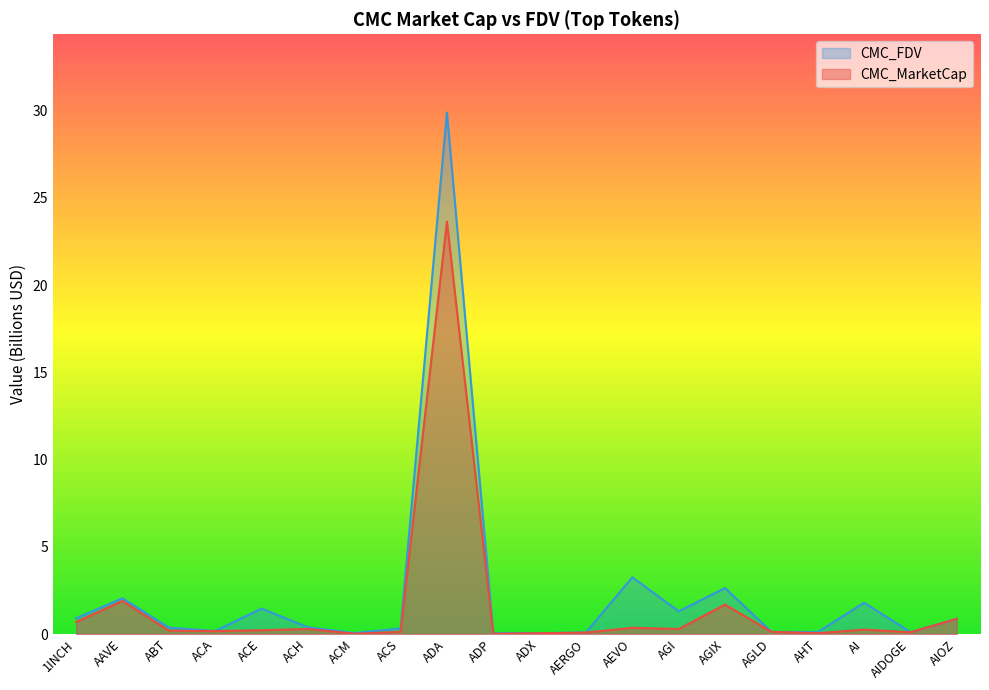

Is the value of CMC_FDV at AGI greater than the value of CMC_MarketCap at AHT?

Yes